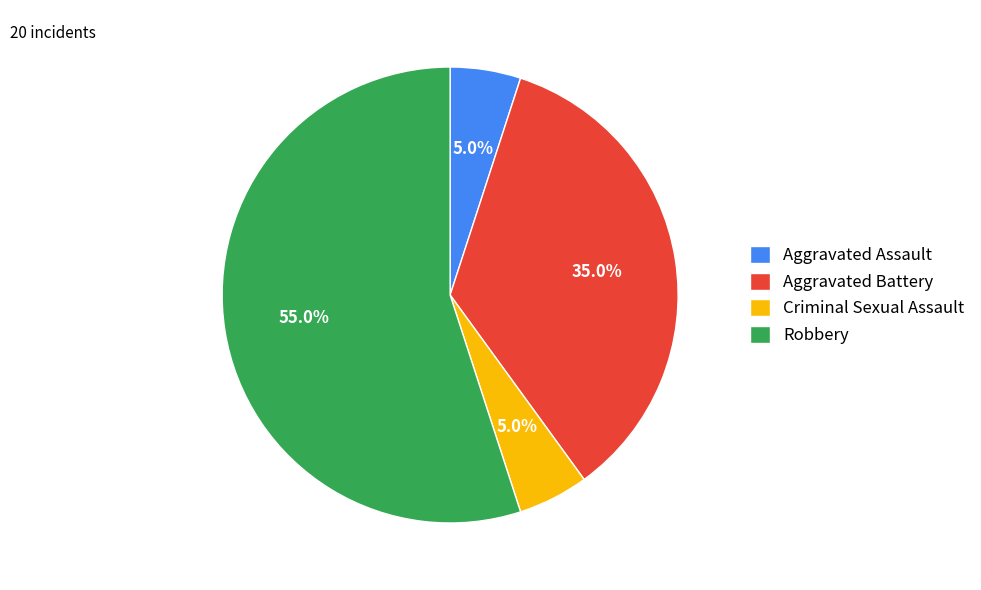

Combined, what portion of the pie is Aggravated Battery and Robbery?

90.0%